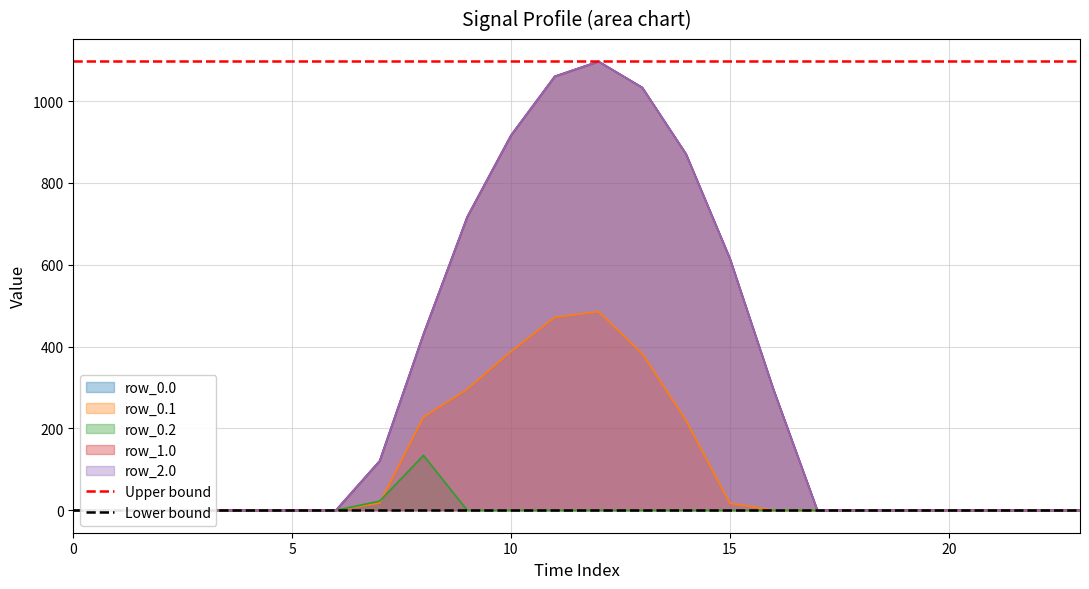

The value of Lower bound at 0 is 0.0. True or false?

True